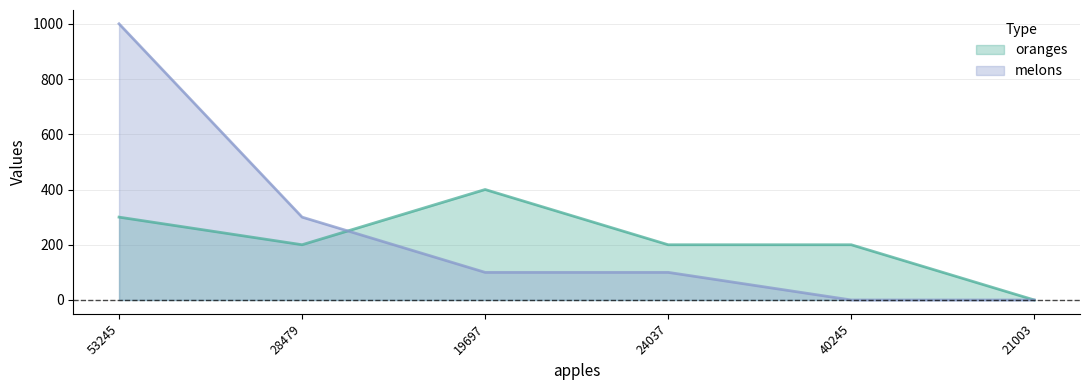

How many oranges values are between 200 and 300?

4